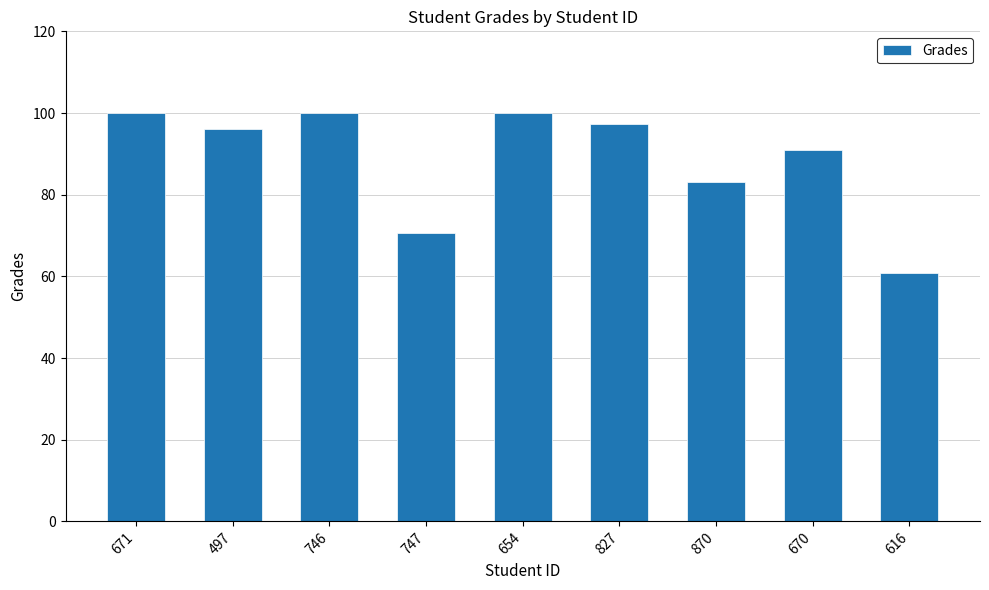

What is the value of the 1st bar from the left?

100.0